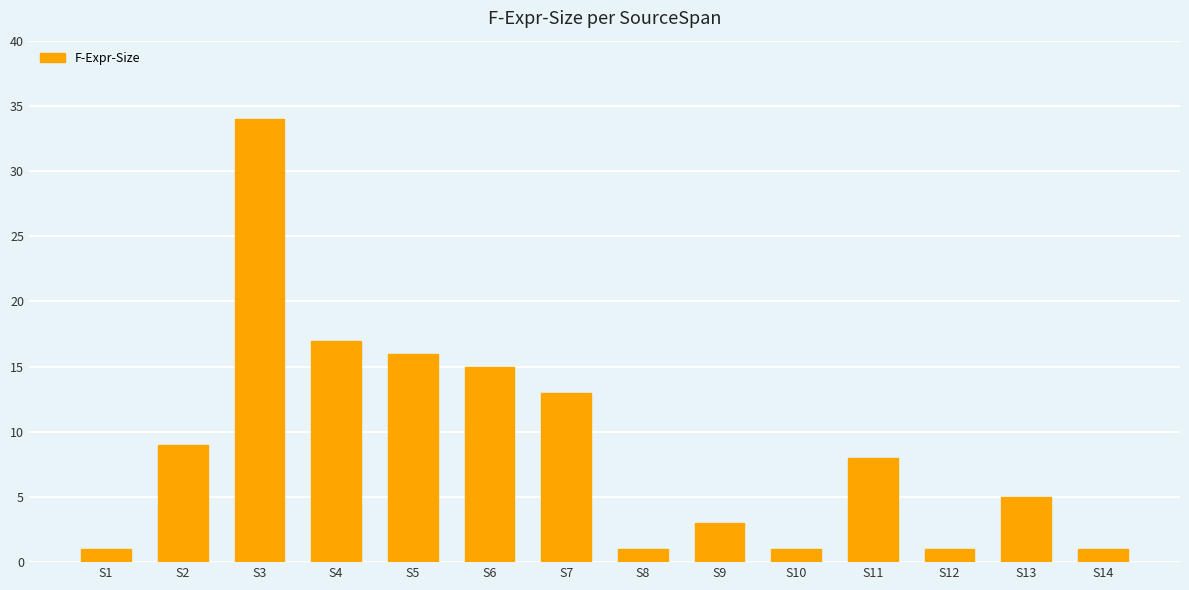

What is the value of the 2nd bar from the left?

9